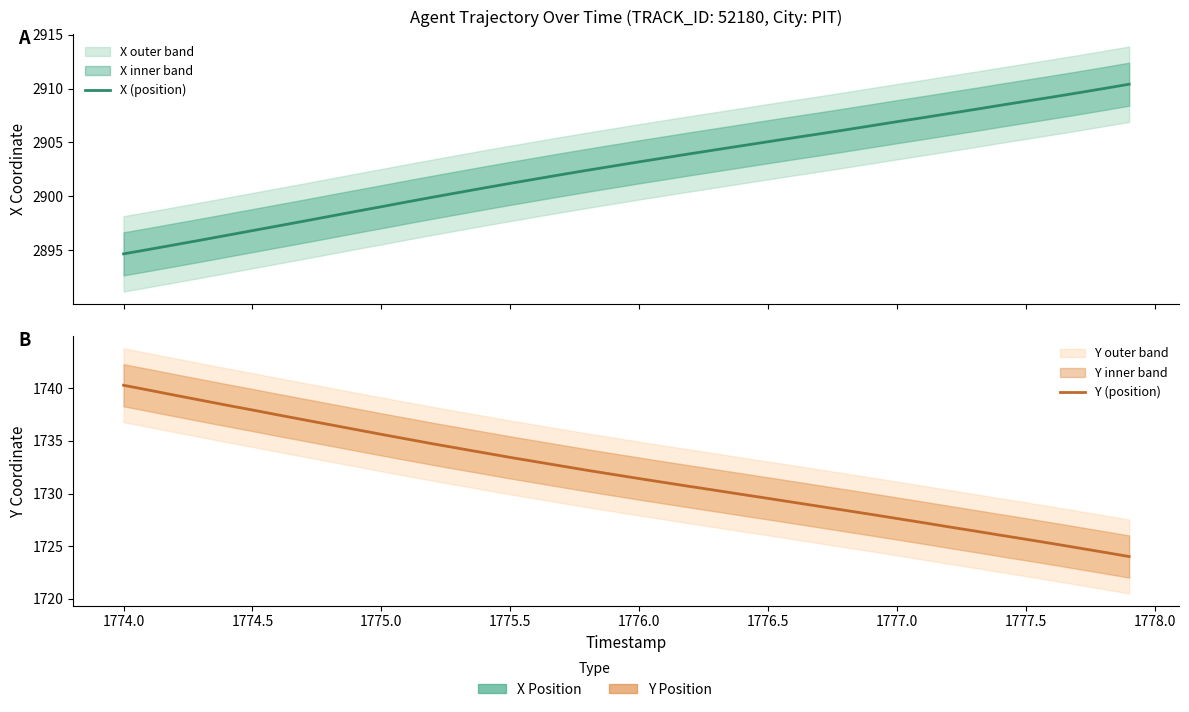

True or false: Y (position) and X (position) cross at least once.

False